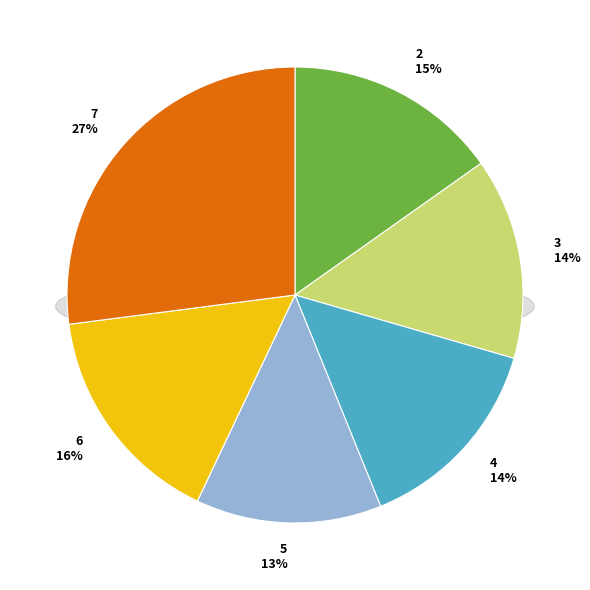

To the nearest percent, what is the difference between the 3 and 2 slice percentages?

1%